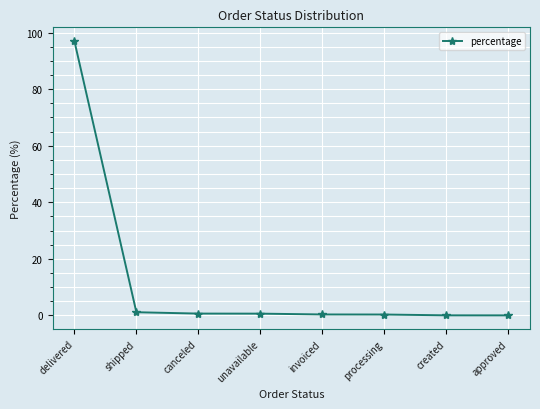

Between delivered and approved, which is larger?

delivered